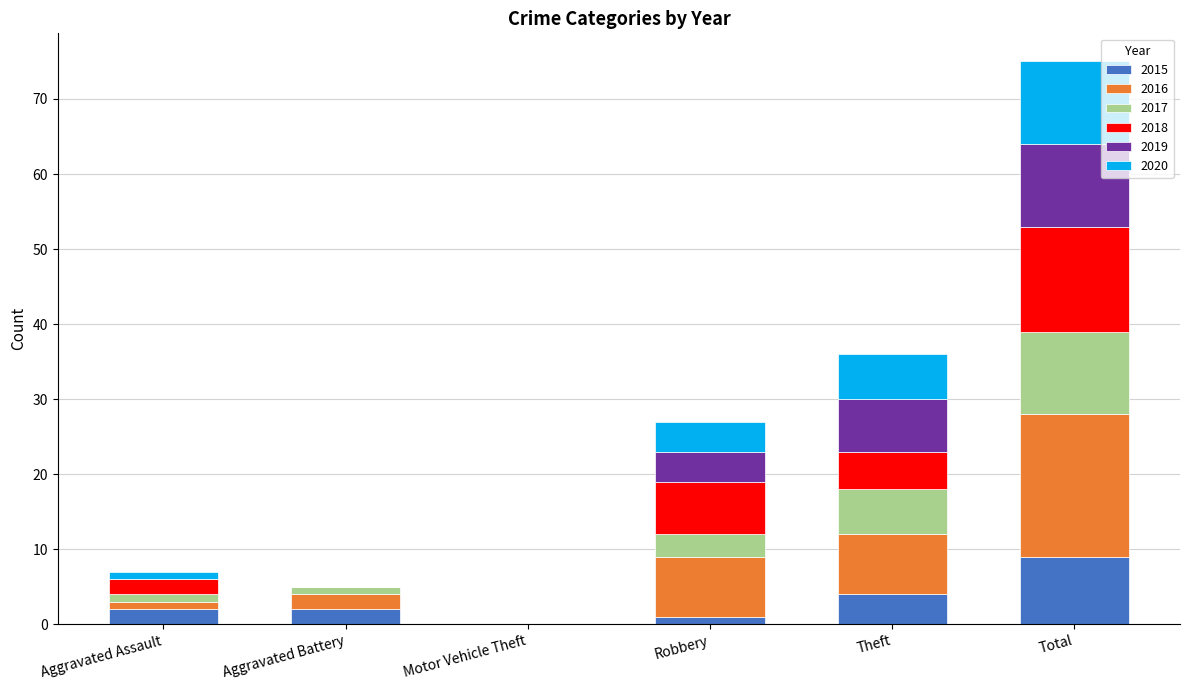

How many categories are shown in the chart?

6